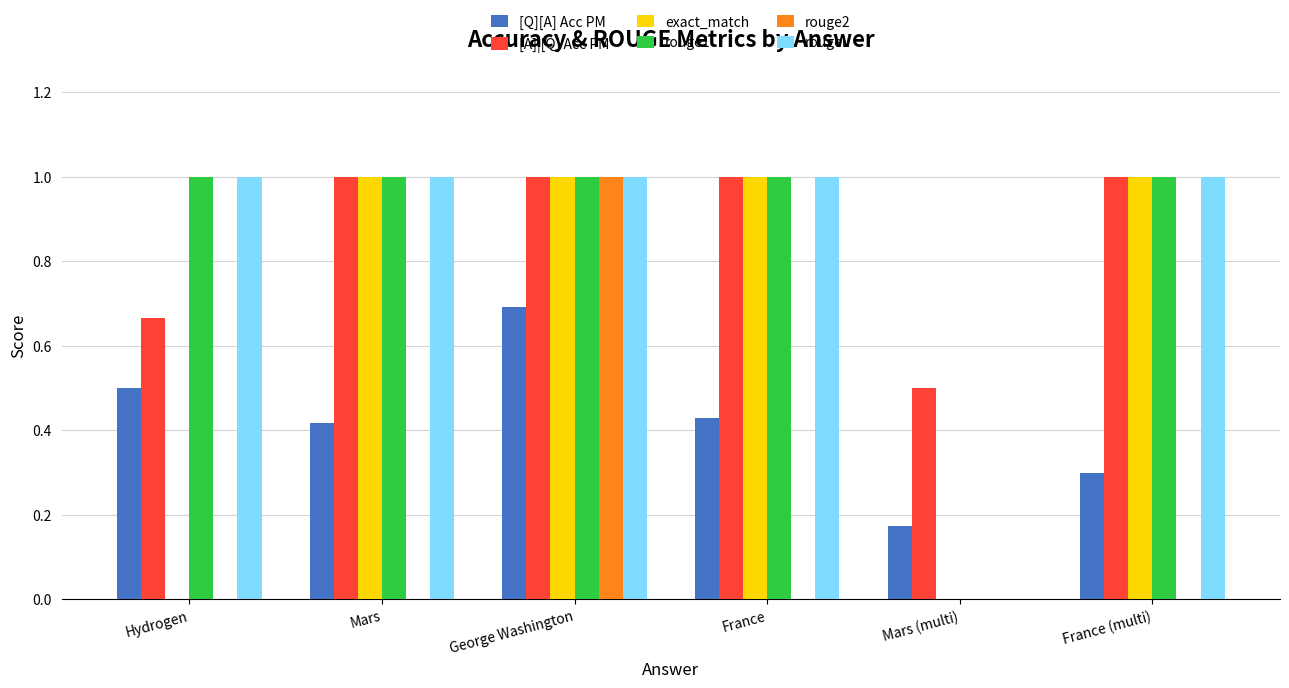

How many groups of bars are there?

6